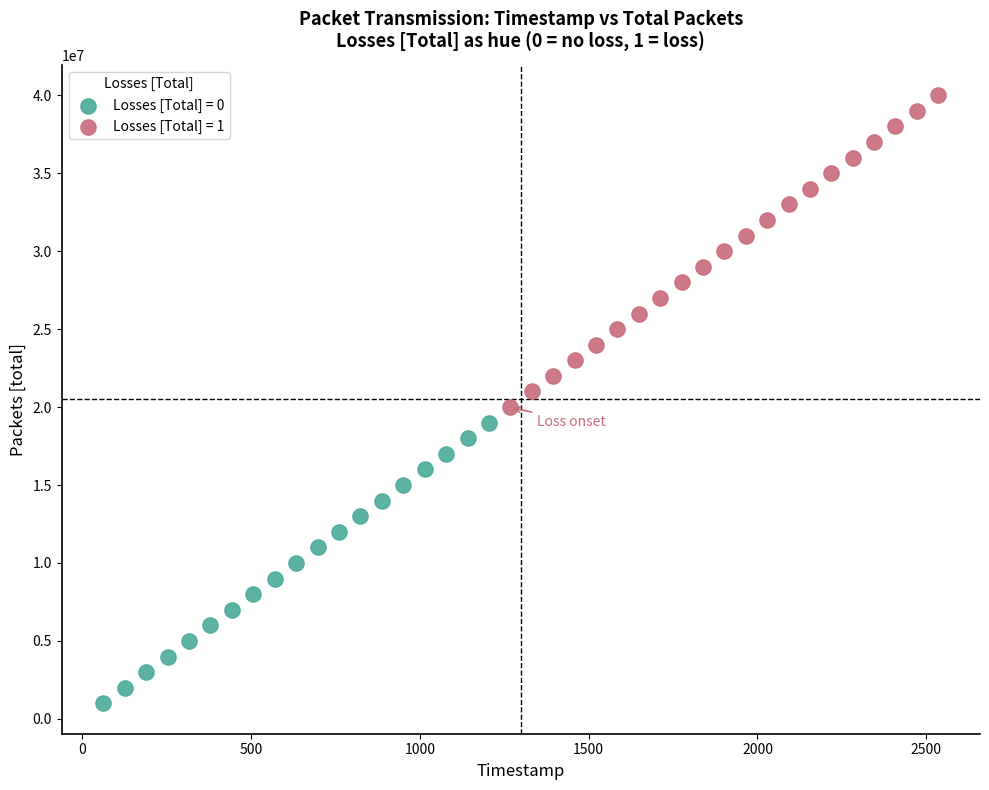

Which series contains the highest Y value?

Losses [Total] = 1